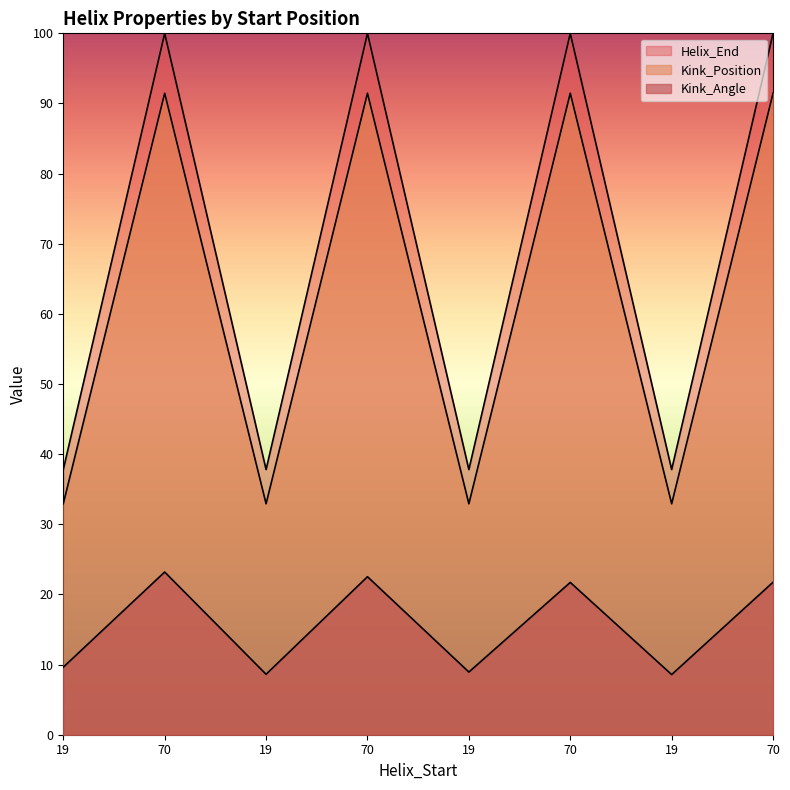

At how many categories does at least one series exceed 86?

4